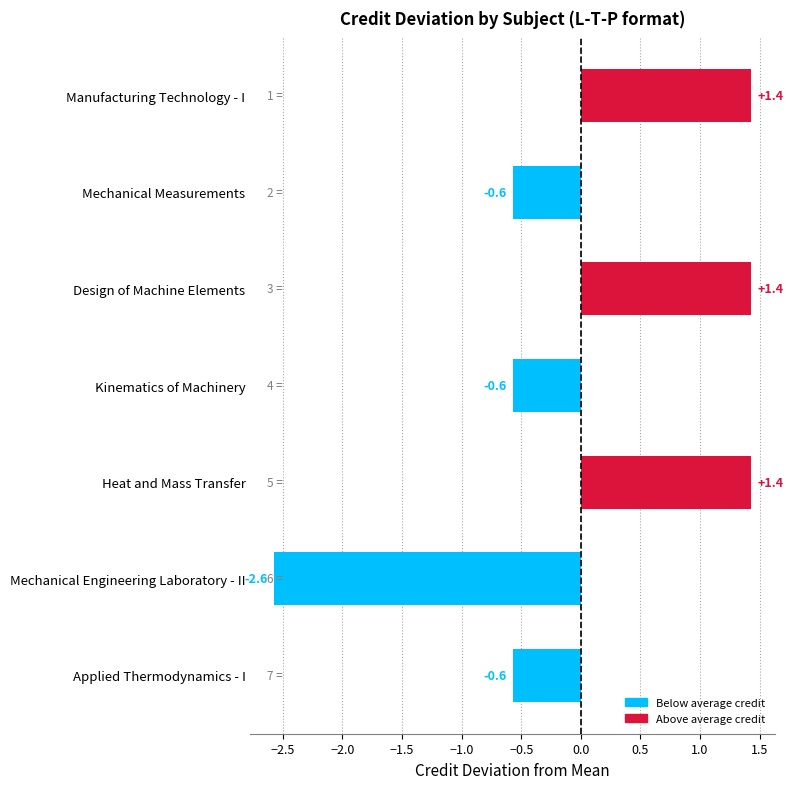

How many values are below zero?

4